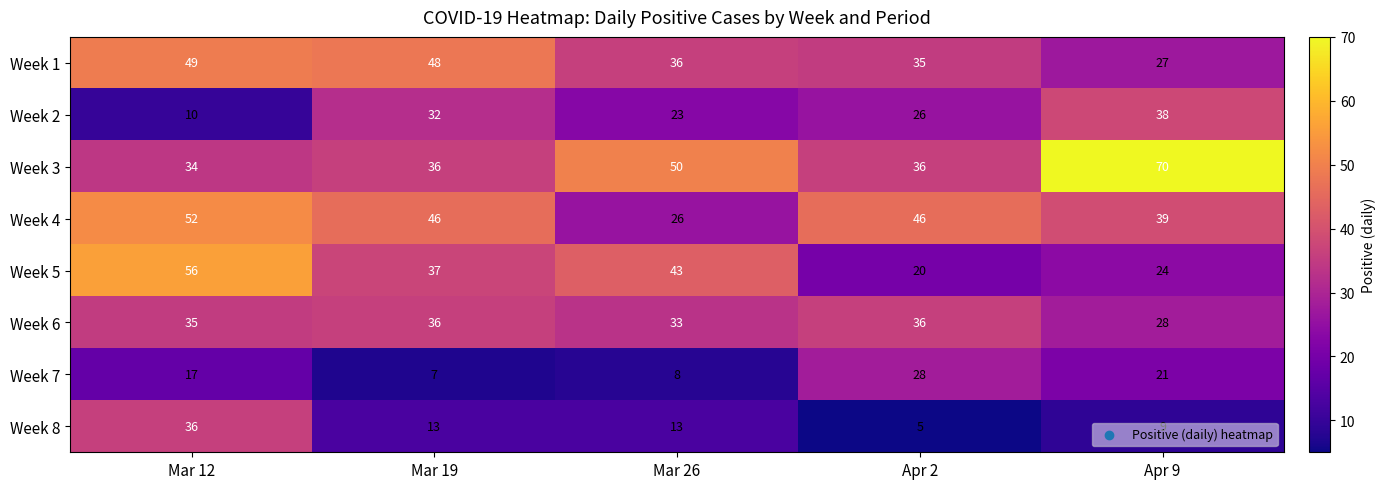

What is the total value across all series at Mar 12?

289